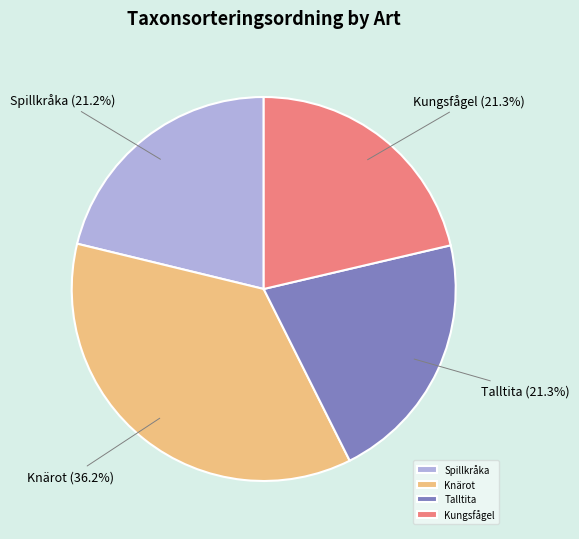

Approximately how many times larger is the value at Spillkråka compared to Talltita?

1.0